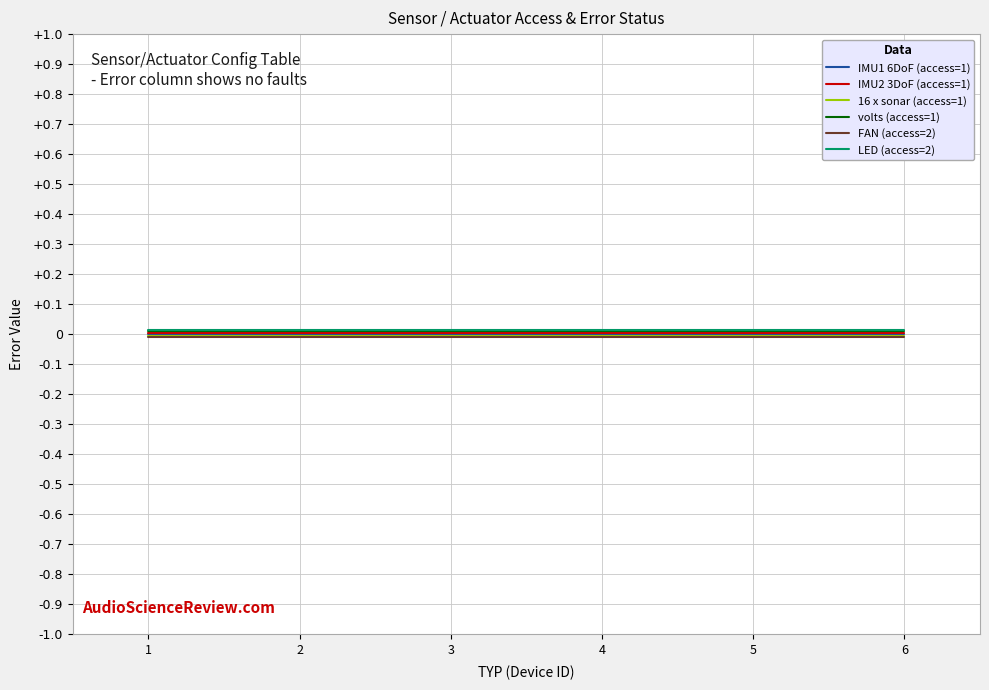

Rank the series by their average value, from lowest to highest.

FAN (access=2), 16 x sonar (access=1), IMU1 6DoF (access=1), IMU2 3DoF (access=1), volts (access=1), LED (access=2)